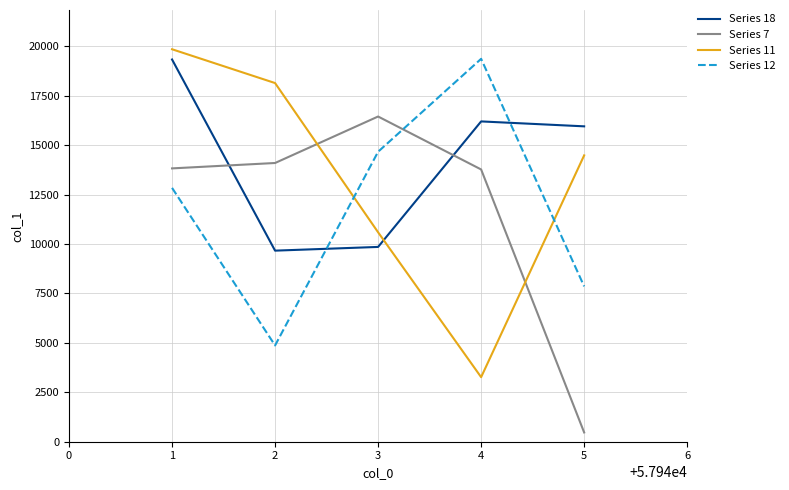

How many values in the Series 18 series are below 15951?

2